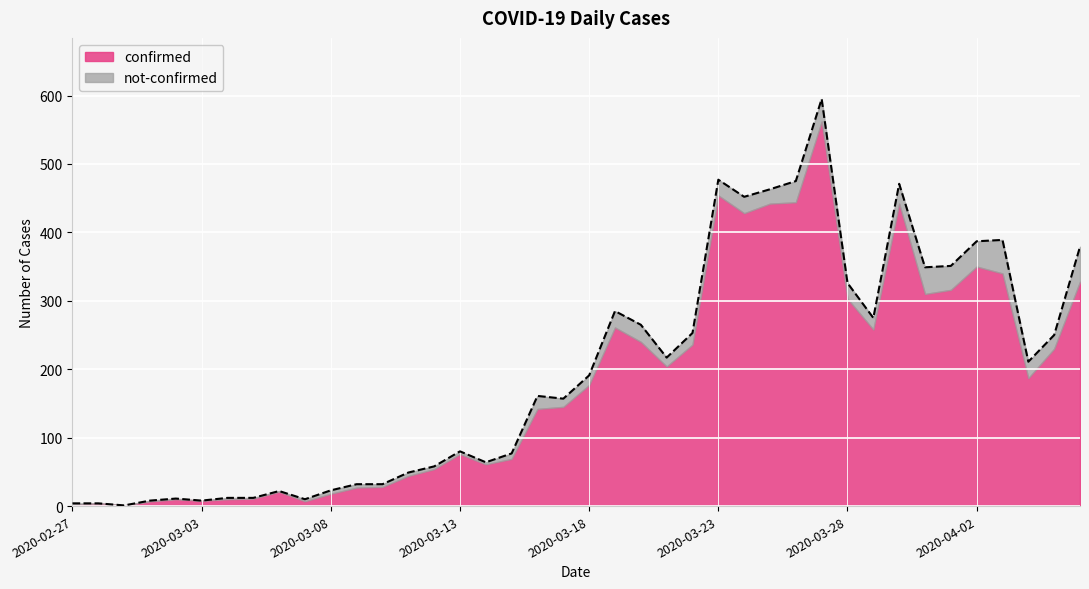

Where does the data first go above 191?

2020-03-19